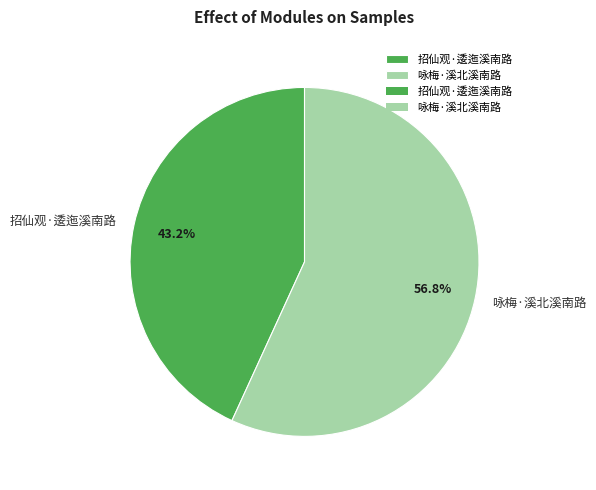

Combined, do 招仙观·逶迤溪南路 and 咏梅·溪北溪南路 account for over 50%?

Yes